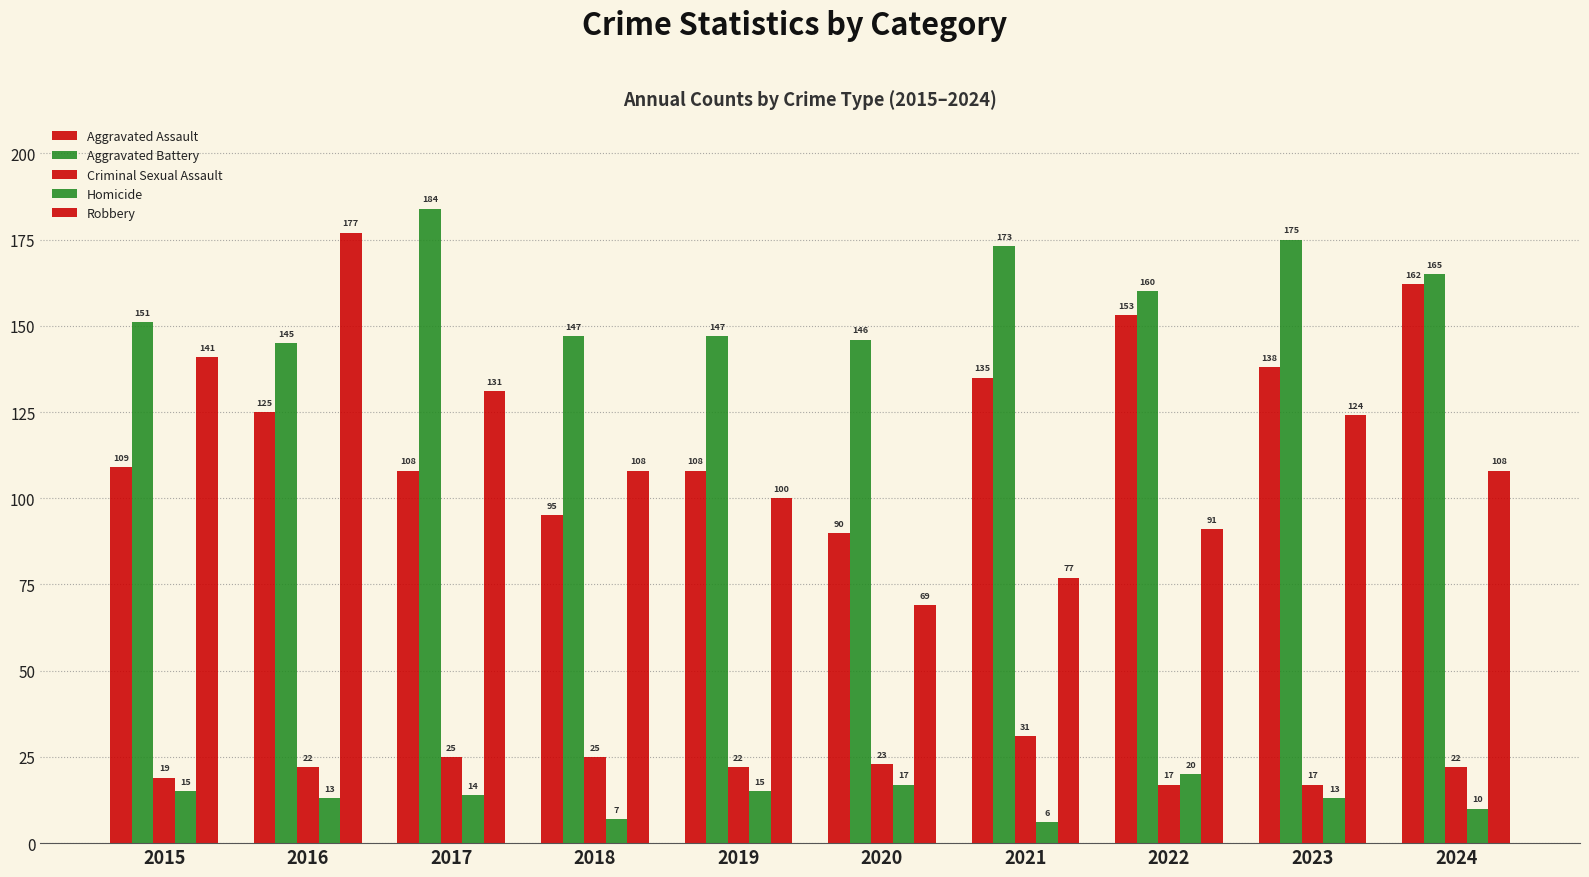

How many series are shown in this chart?

5